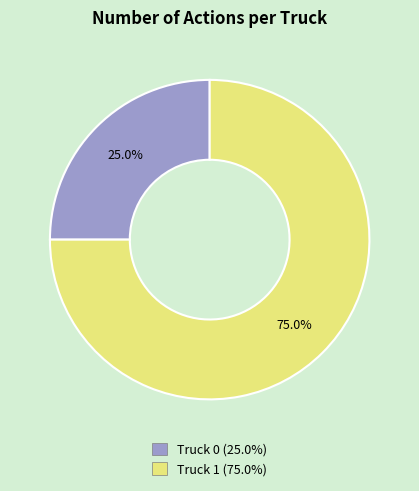

Which has a higher value, Truck 1 or Truck 0?

Truck 1